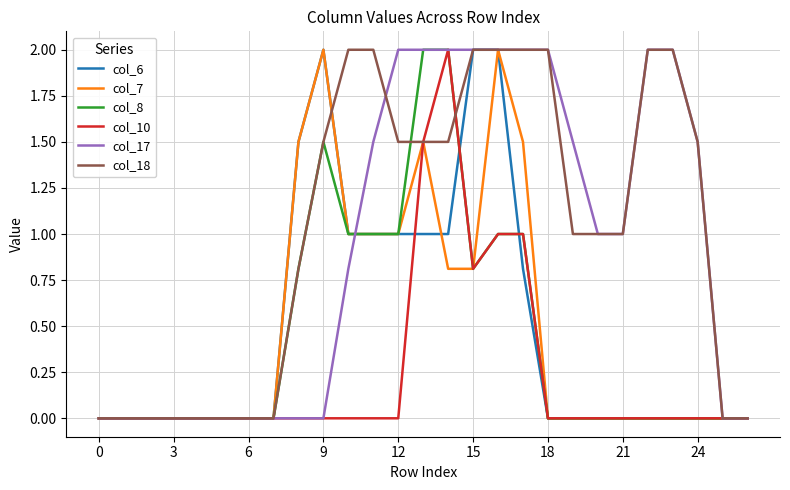

What is the highest value of the col_7 series?

2.0